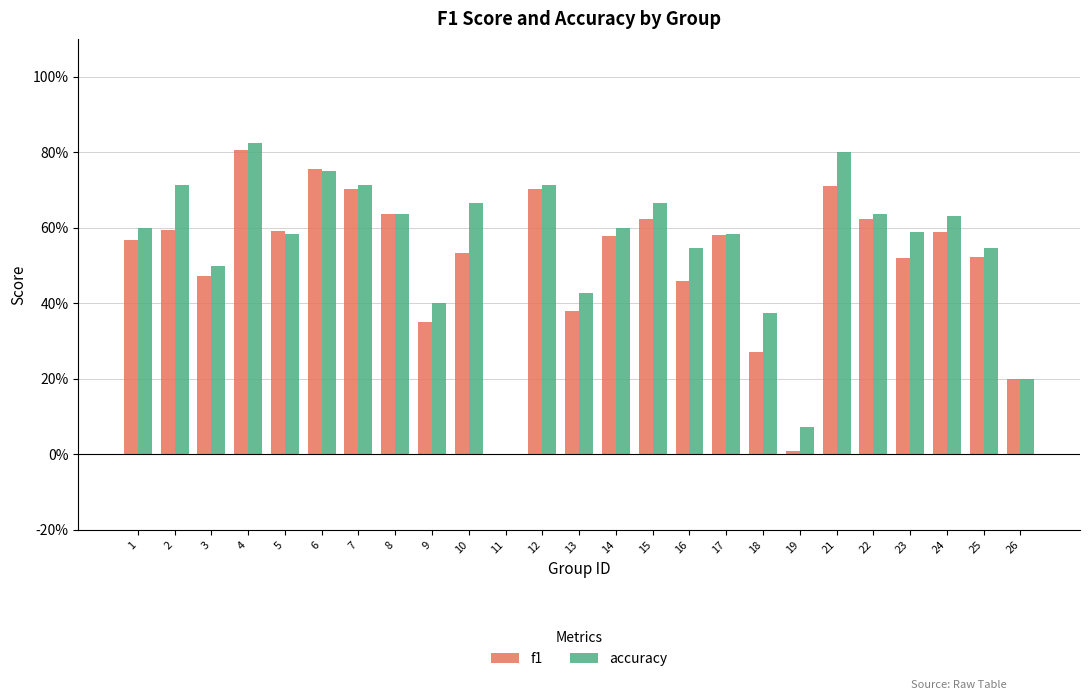

What is the value of the accuracy bar at the 24th from the left?

0.5